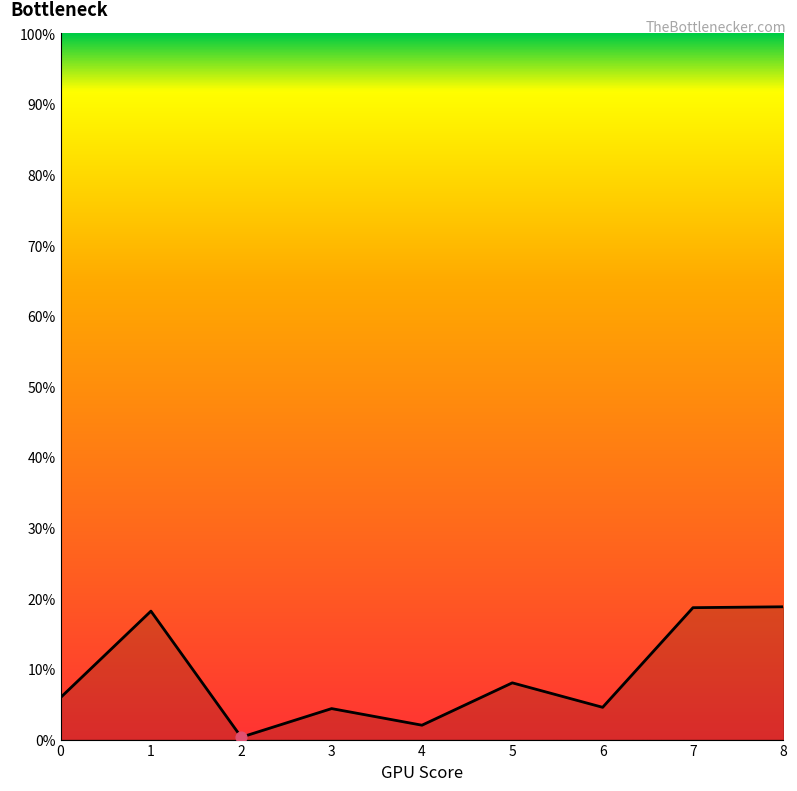

Does the chart have visible grid lines?

No